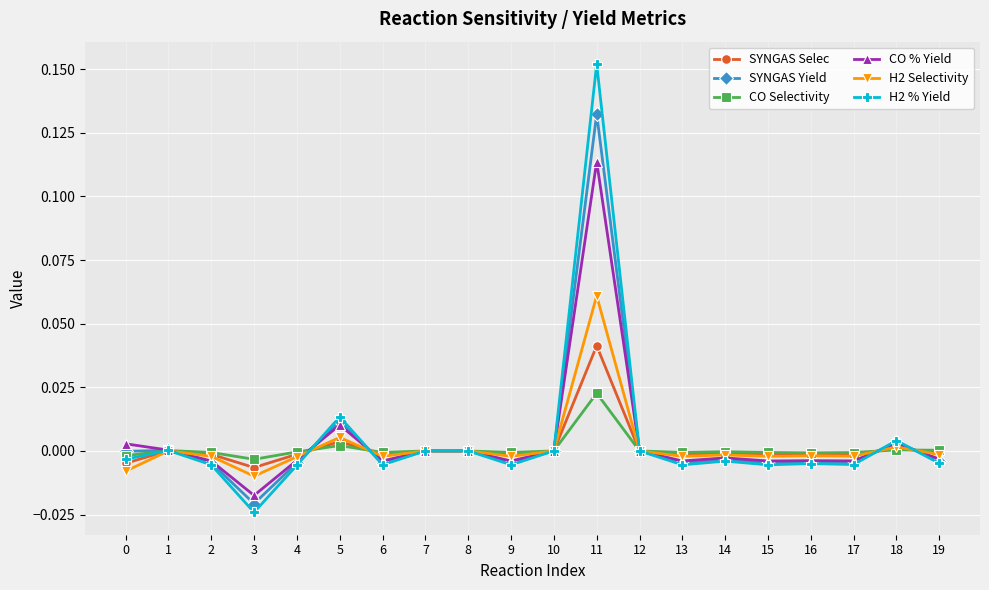

Which label corresponds to the smallest value in the chart?

3